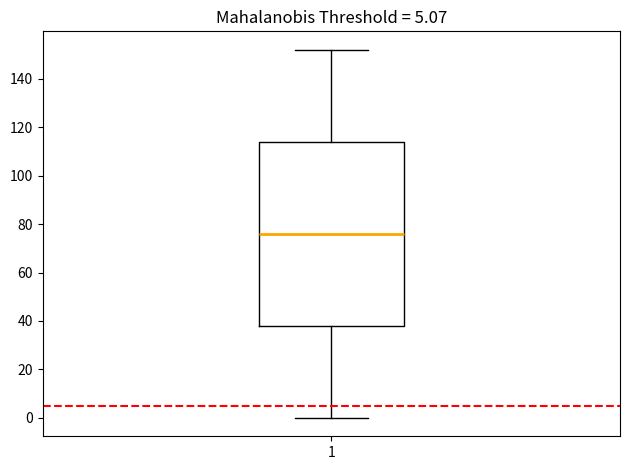

Transcribe this box plot: give where the median line is, the range the box spans, and where the two whiskers end, as read against the y-axis. The values are not printed on the chart, so give them approximately, as read against the axis.

median 76, box 38 to 114, whiskers 0 to 152